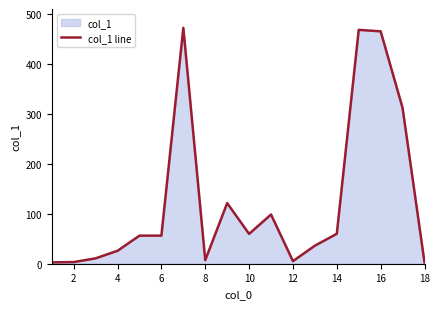

What is the difference between the maximum and minimum values?

469.3